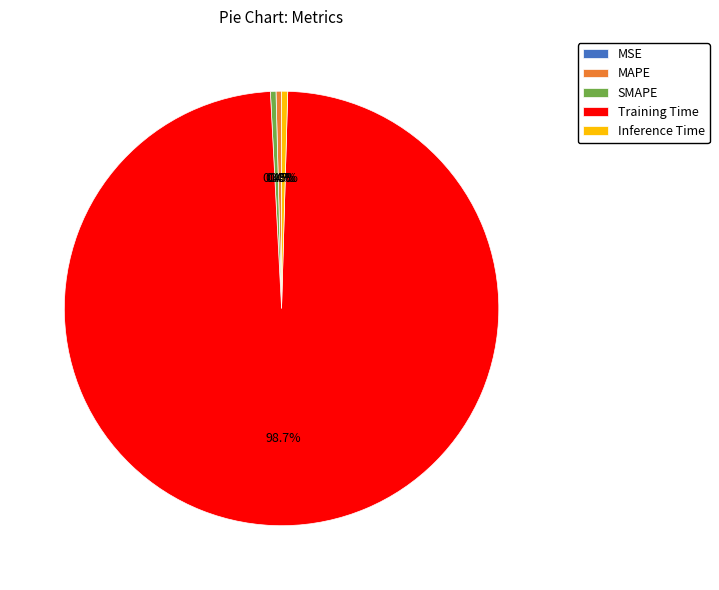

Which slice is the largest?

Training Time